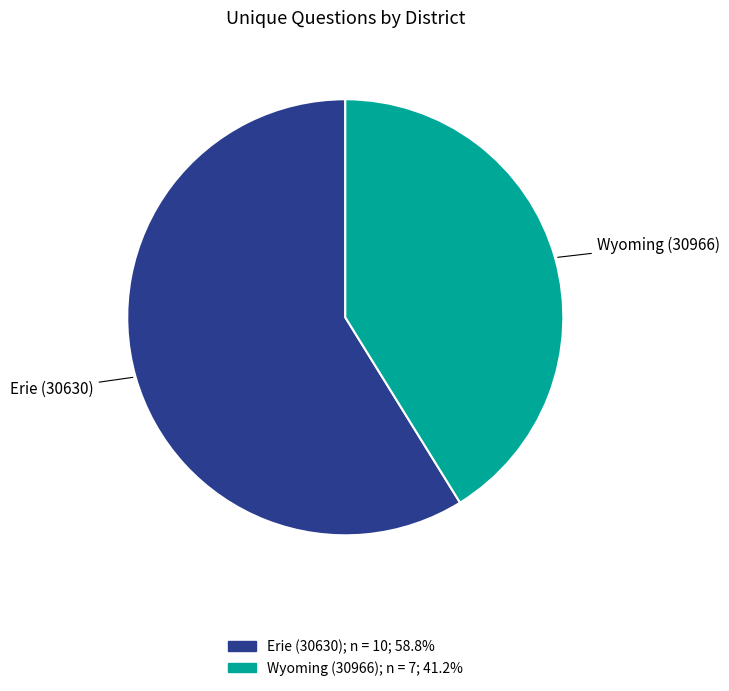

Is there any slice that represents more than half of the pie?

Yes